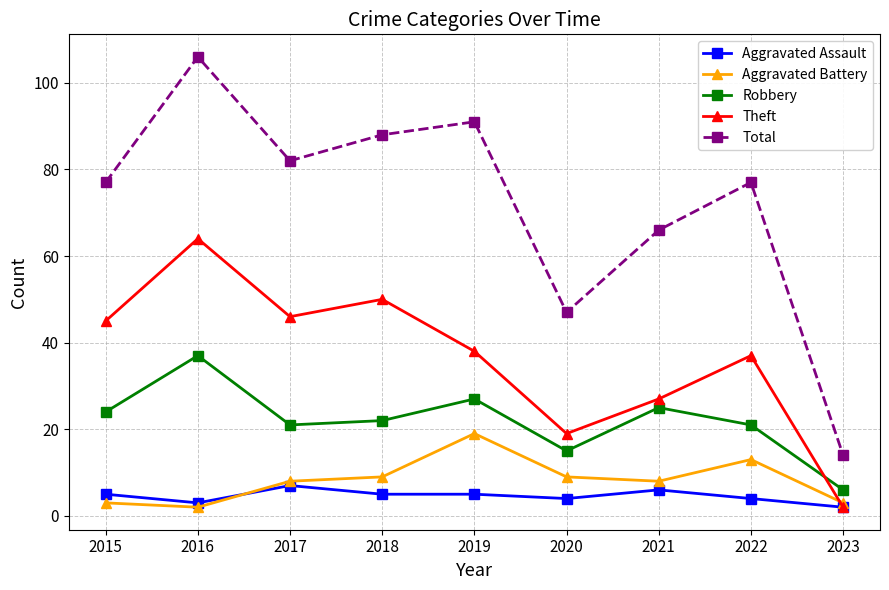

List the series in order of their peak value, lowest first.

Aggravated Assault, Aggravated Battery, Robbery, Theft, Total